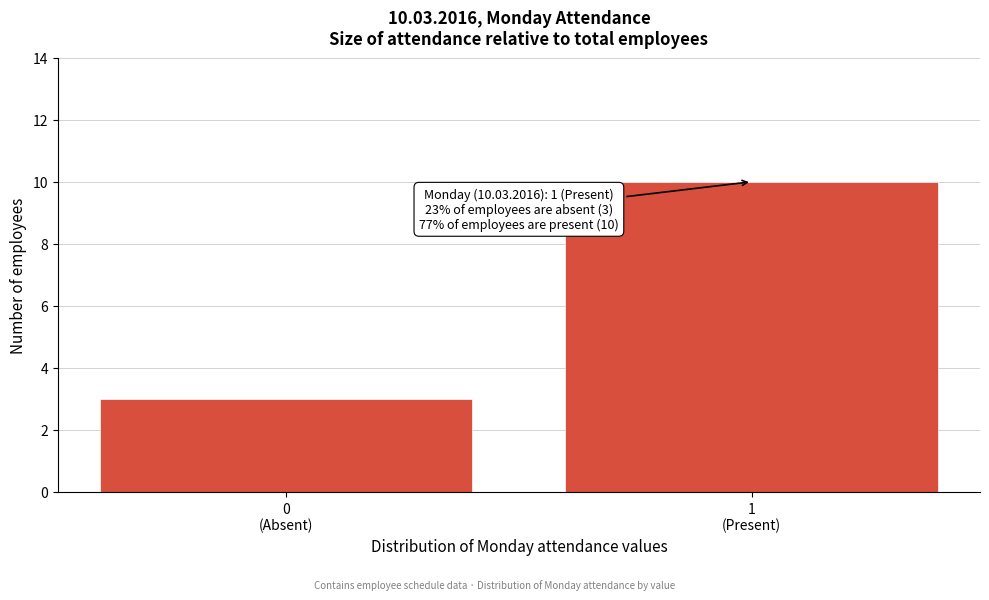

Reading left to right, extract all data points from this chart.

3	10